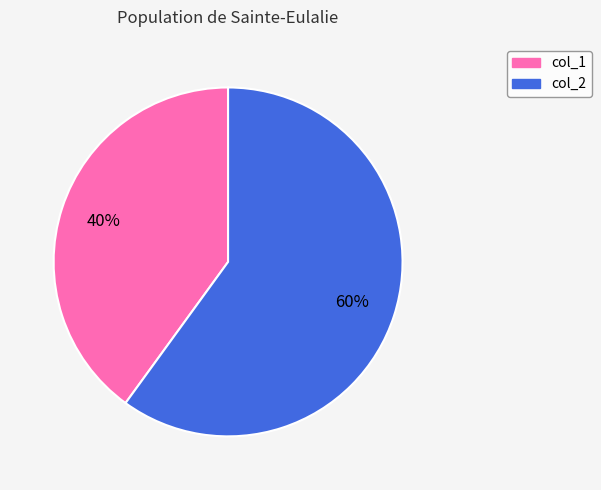

What is the majority slice?

col_2